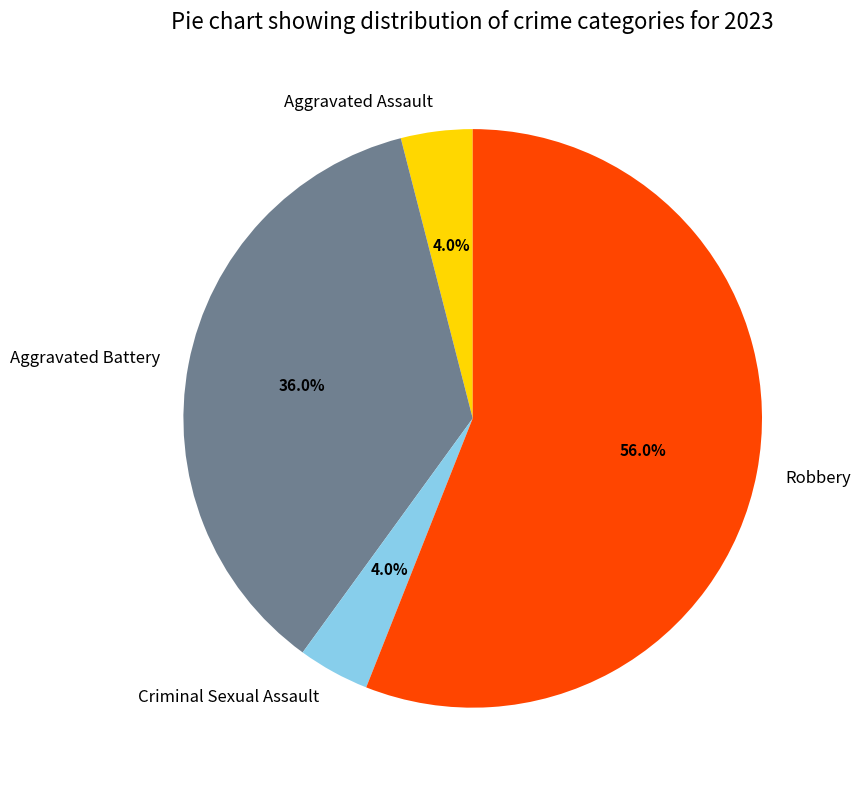

Is there a majority slice in this chart?

Yes